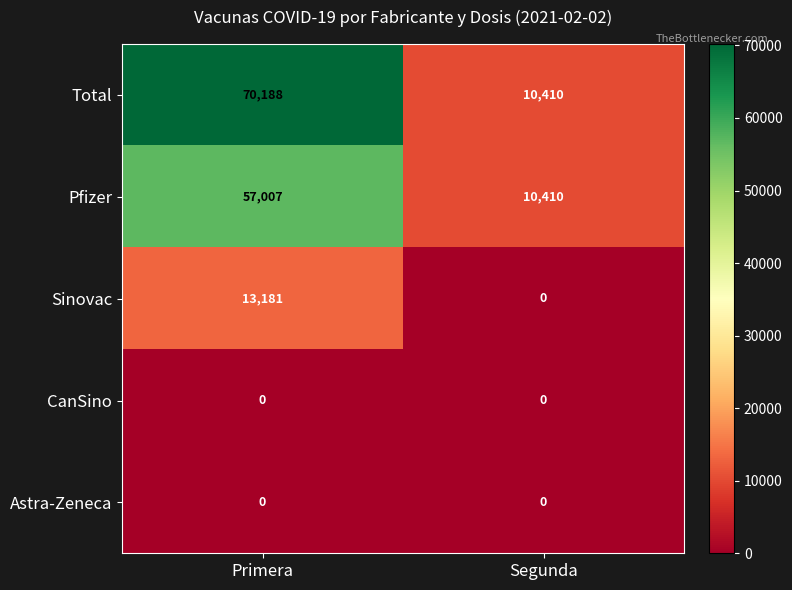

Between Primera and Segunda, which series saw the biggest shift?

Total